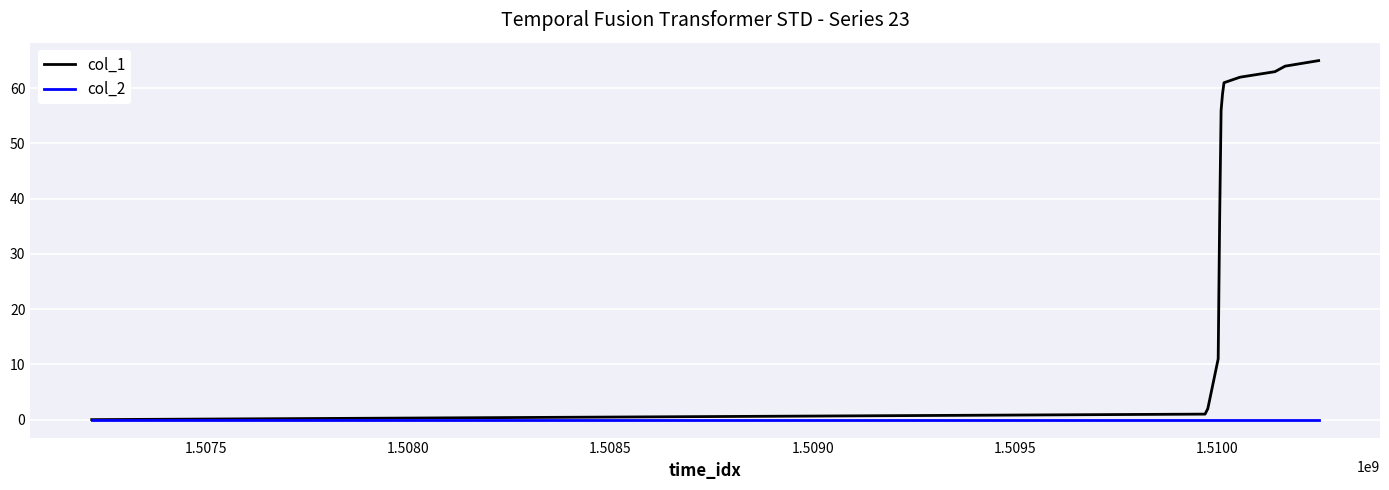

Rank the series by their average value, from lowest to highest.

col_2, col_1